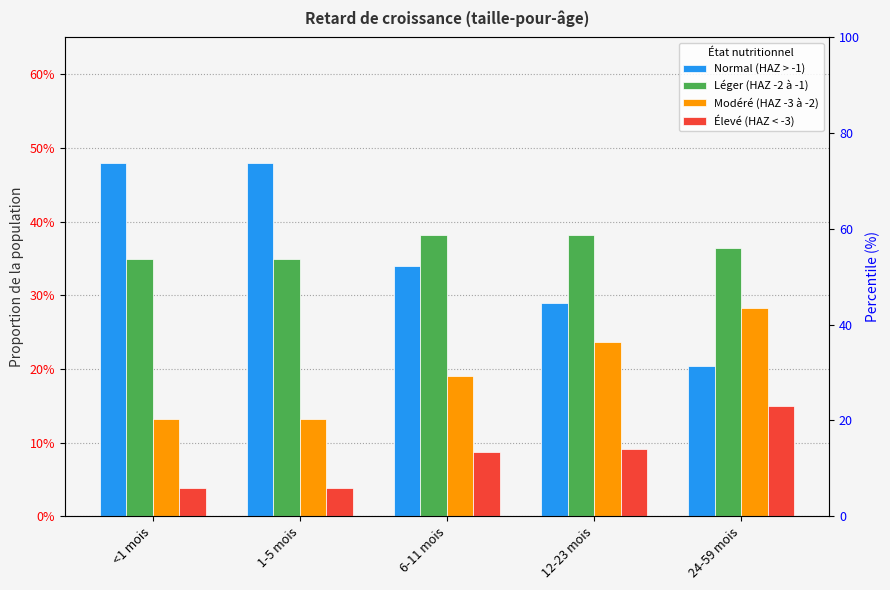

Reading left to right, extract all data points from this chart.

Normal (HAZ > -1): 0.5	0.5	0.3	0.3	0.2
Léger (HAZ -2 à -1): 0.3	0.3	0.4	0.4	0.4
Modéré (HAZ -3 à -2): 0.1	0.1	0.2	0.2	0.3
Élevé (HAZ < -3): 0.0	0.0	0.1	0.1	0.1